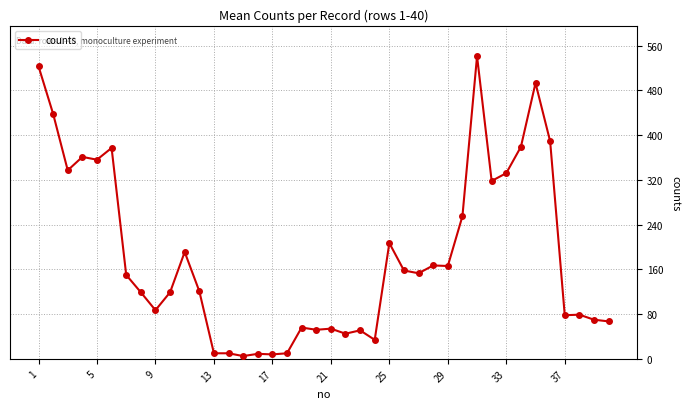

What is the maximum value shown in the chart?

541